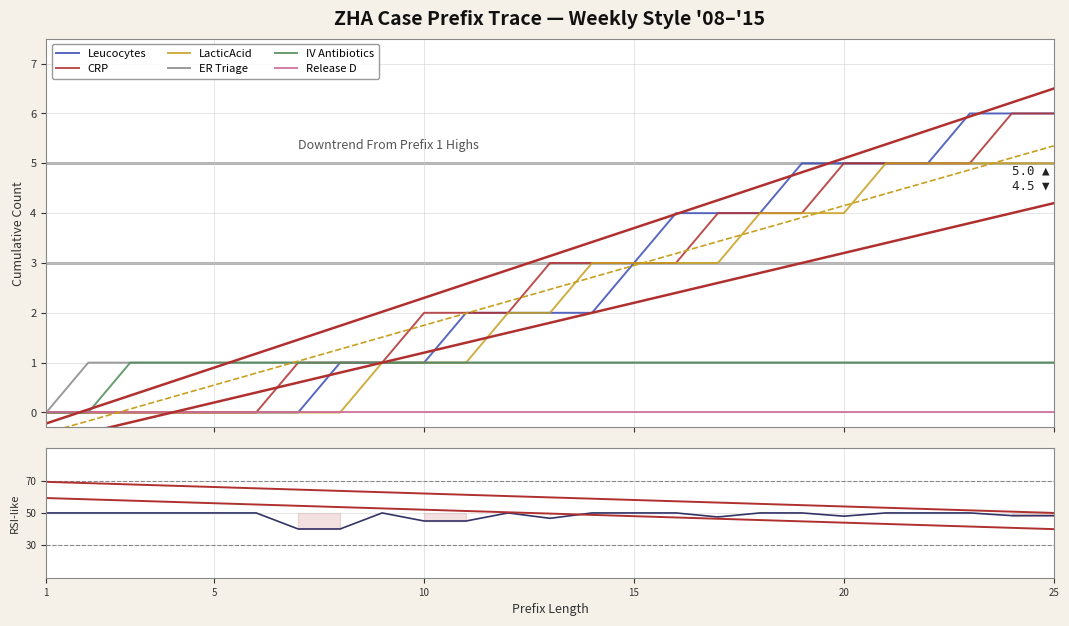

What is the value of the LacticAcid point at the 18th from the left?

4